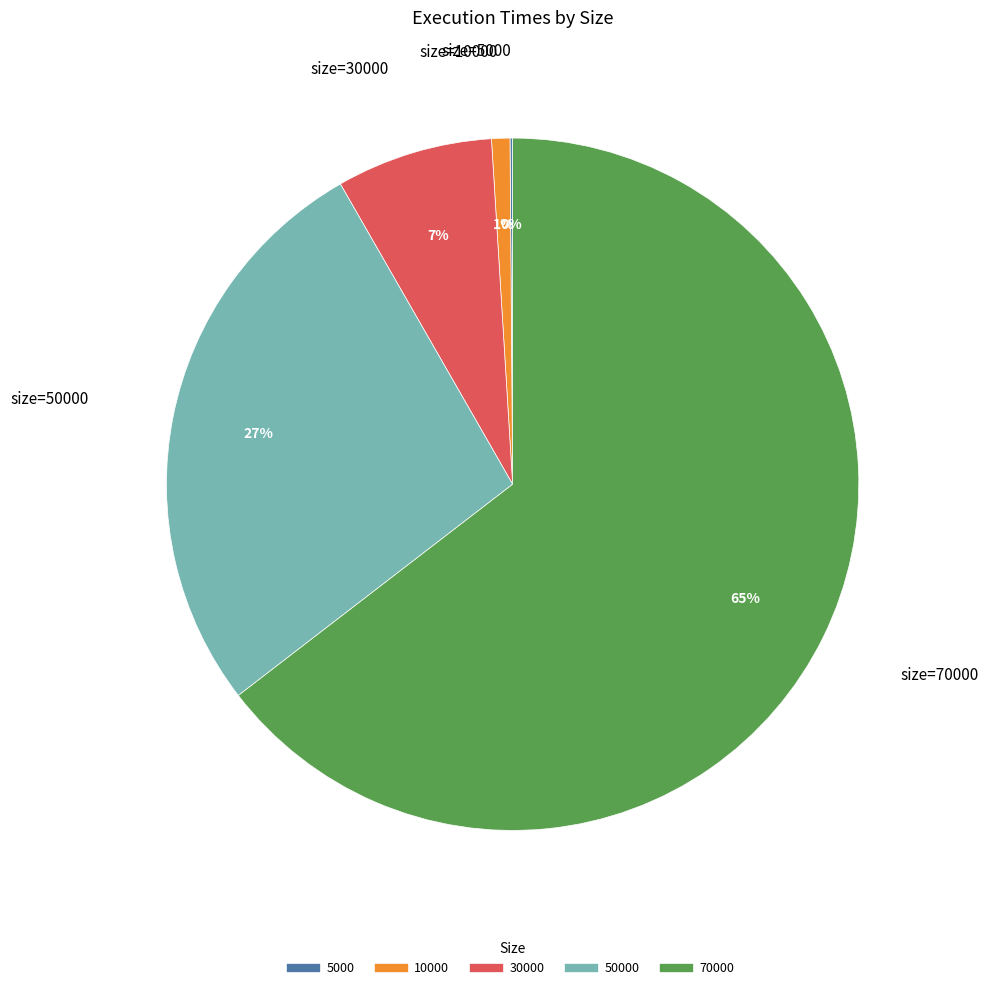

Is there any slice that represents more than half of the pie?

Yes